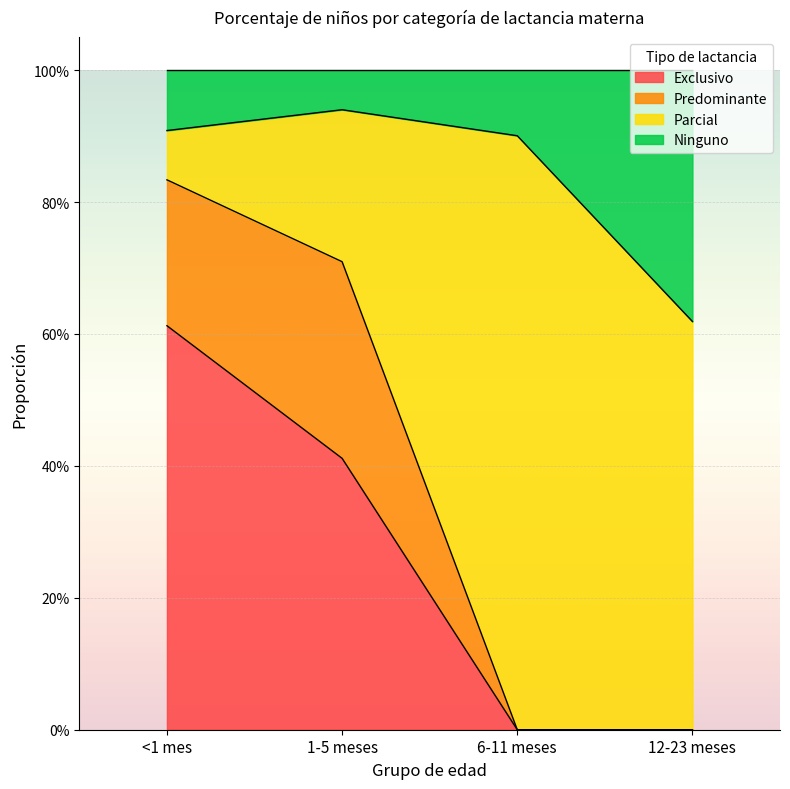

What are all the series names shown in the legend?

Exclusivo, Predominante, Parcial, Ninguno